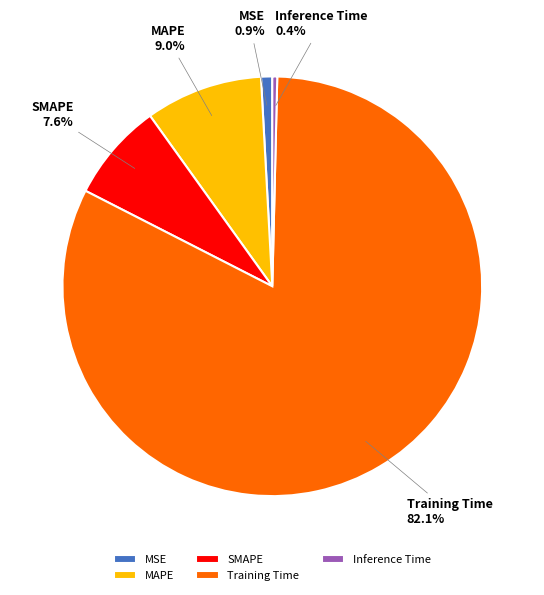

How many slices are in this pie chart?

5